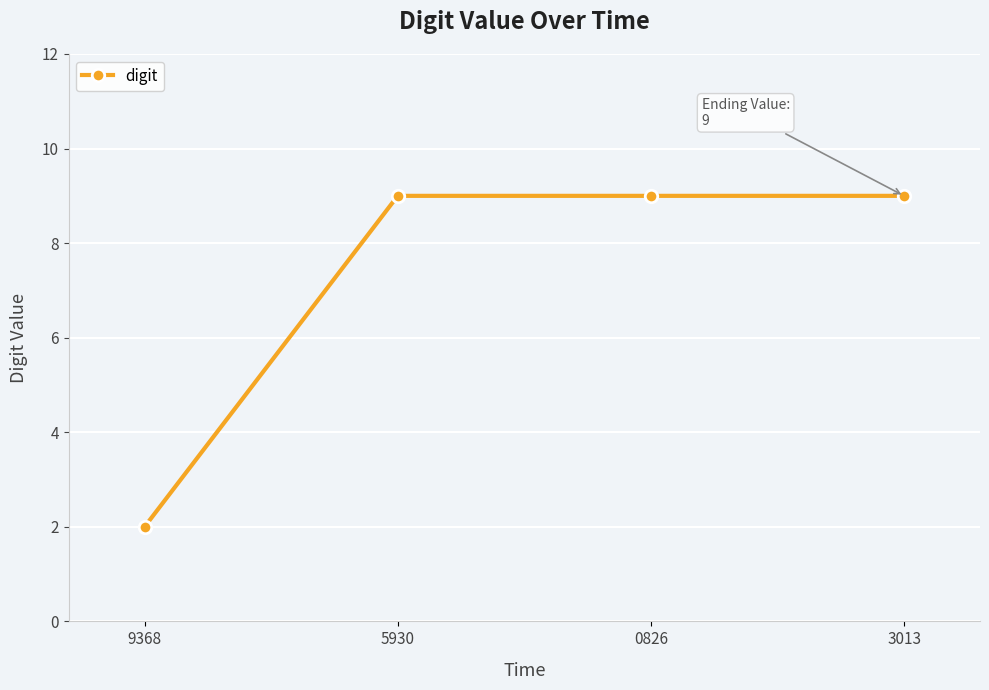

Does the chart display data point markers on the line(s)?

Yes